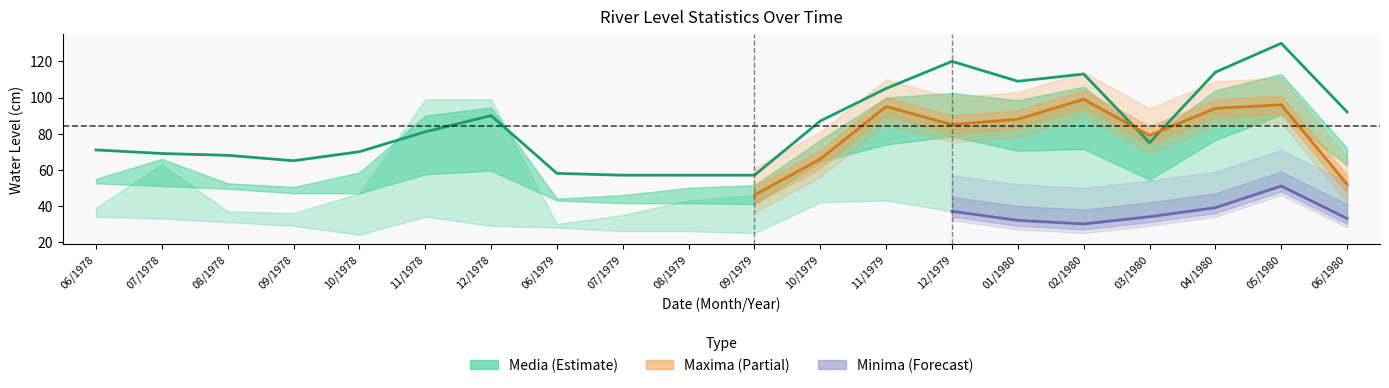

True or false: Minima and Media cross at least once.

False